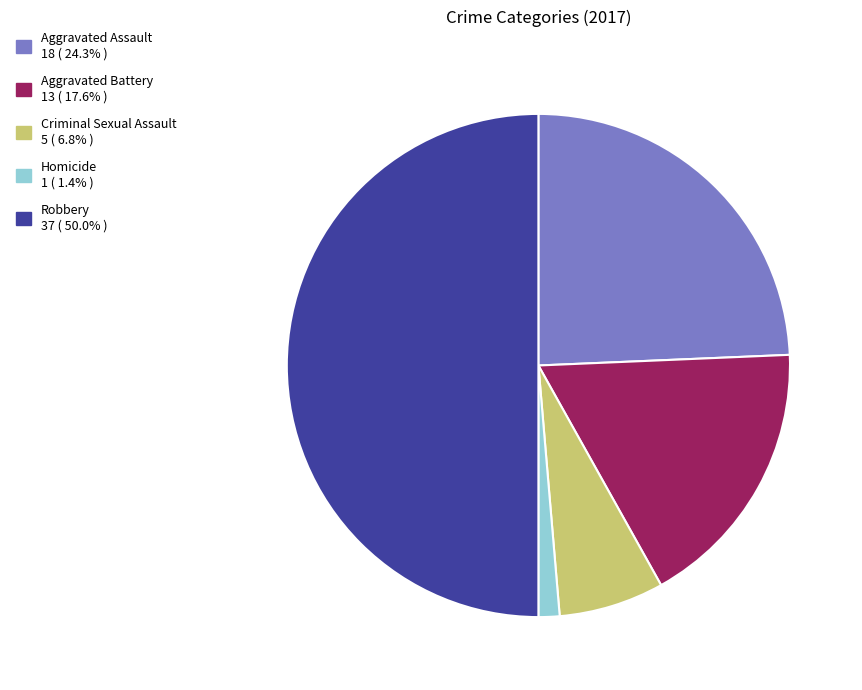

Between Criminal Sexual Assault and Robbery, which is larger?

Robbery